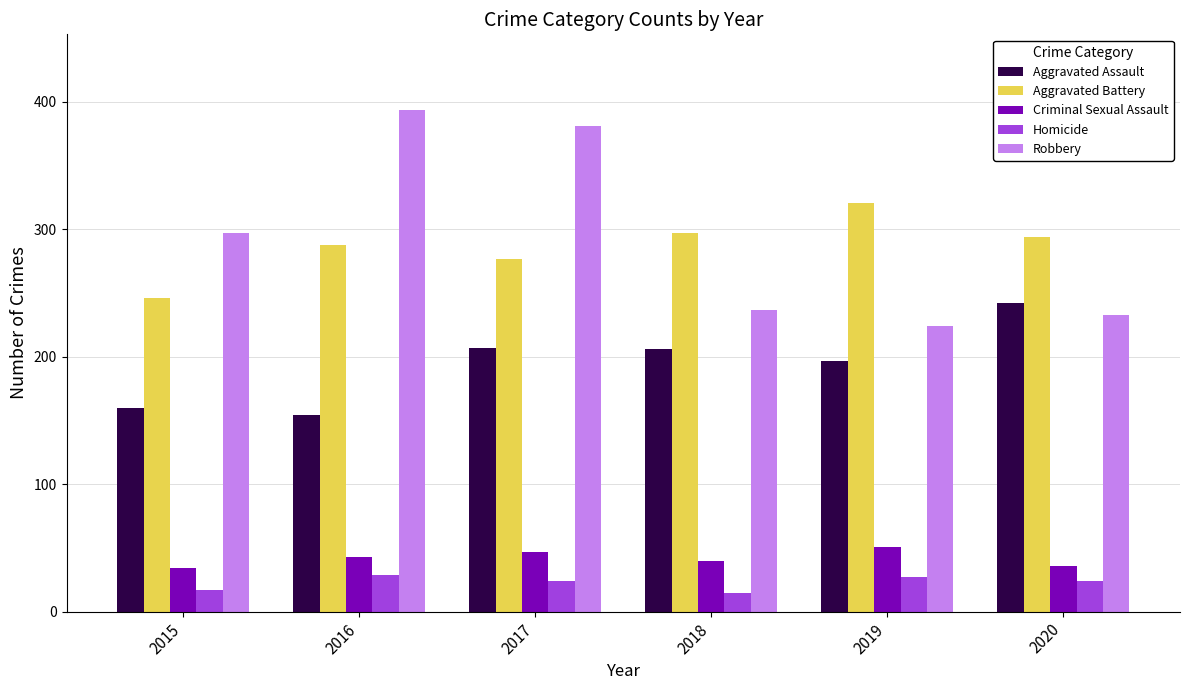

Count the number of data series in this chart.

5